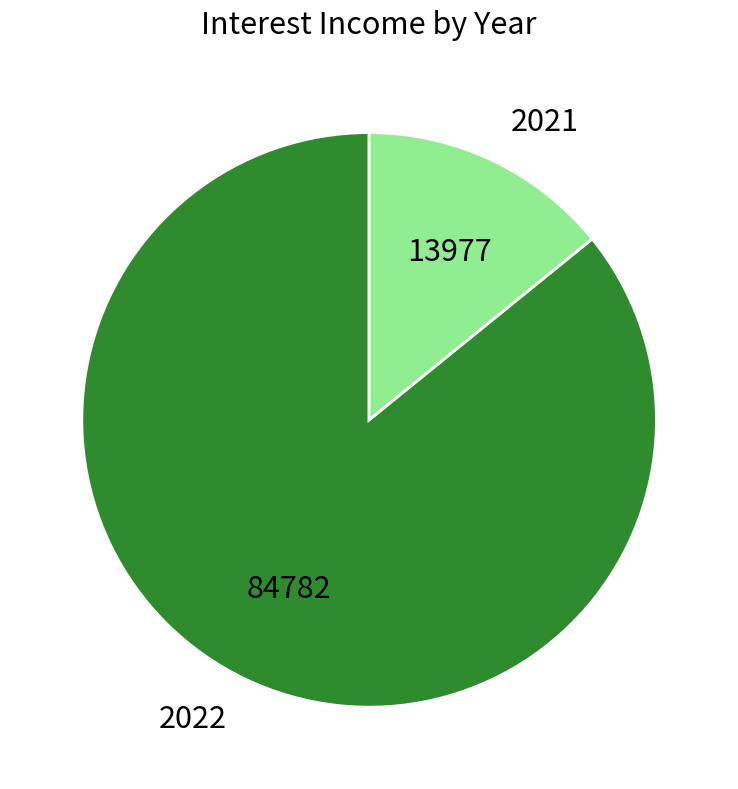

The 2022 slice represents 86% of the pie. True or false?

True